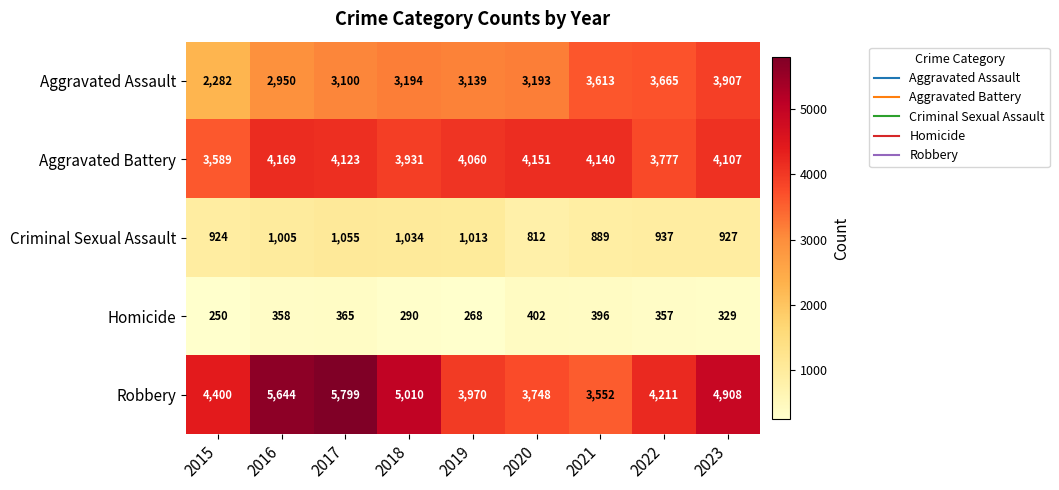

Which series has the largest total across all categories?

Robbery